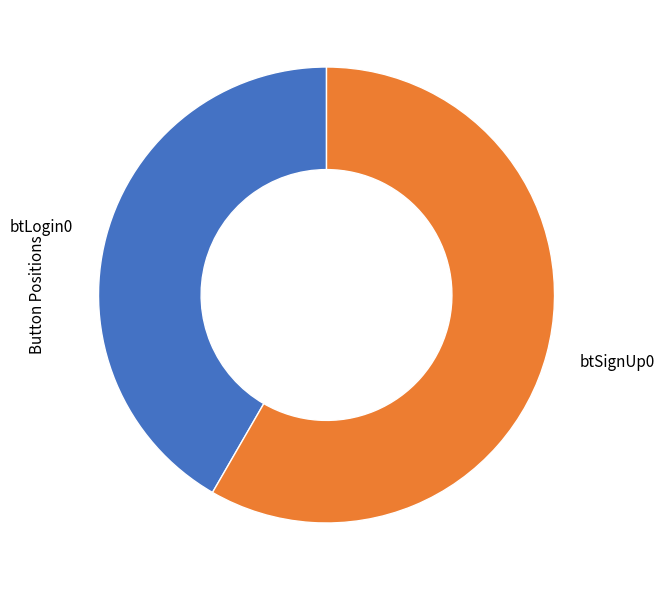

Is the sum of btLogin0 and btSignUp0 greater than half?

Yes